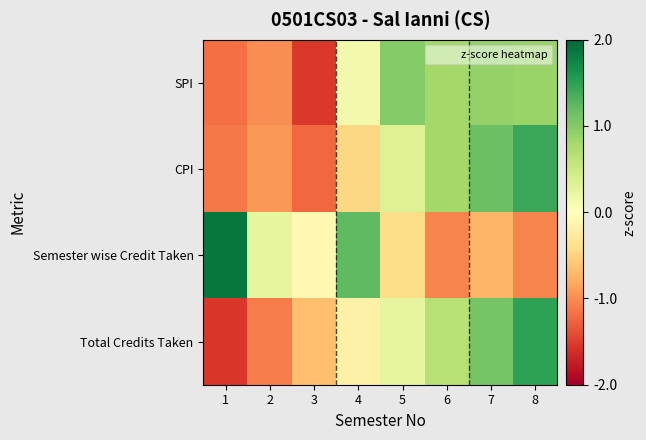

What is the difference between the highest and lowest values at 5?

1.4